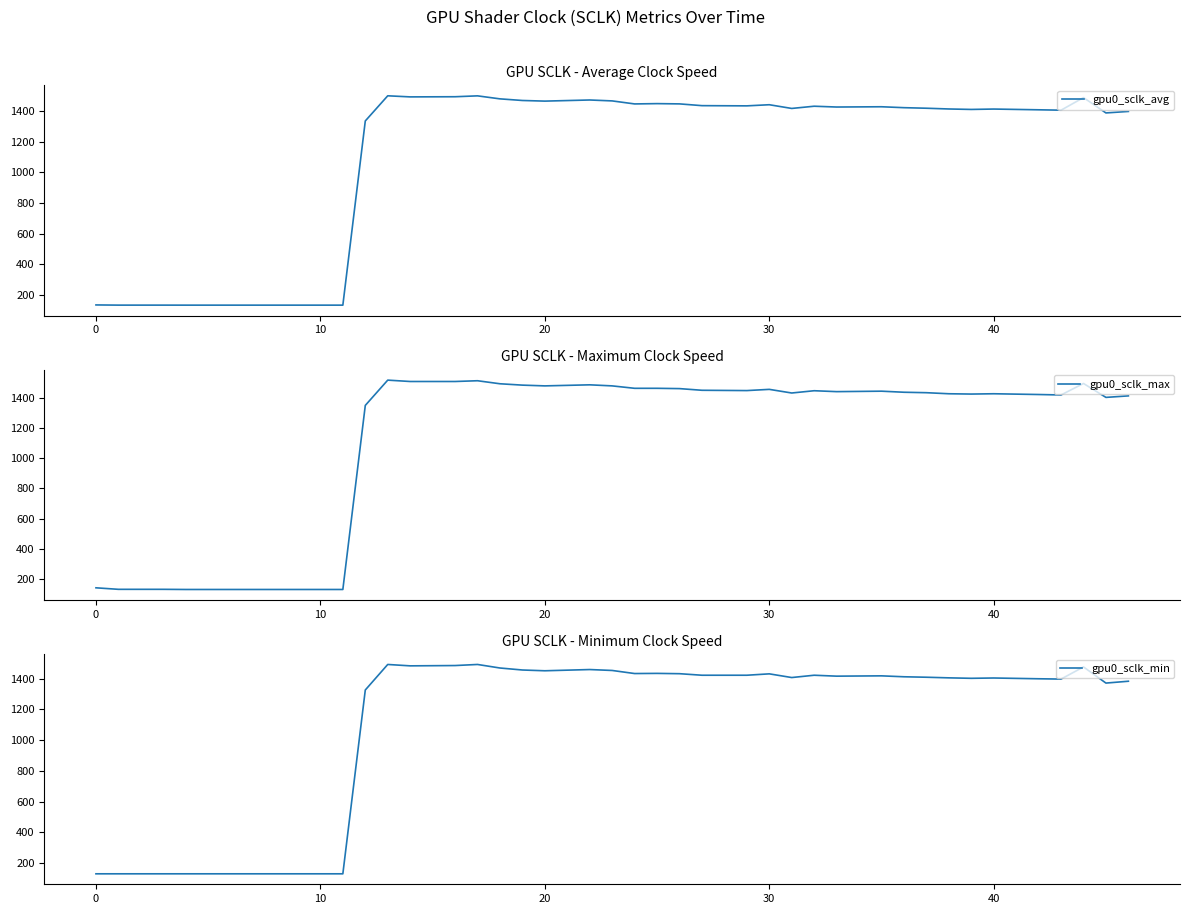

In gpu0_sclk_max, how many points are higher than both neighbors (excluding endpoints)?

8